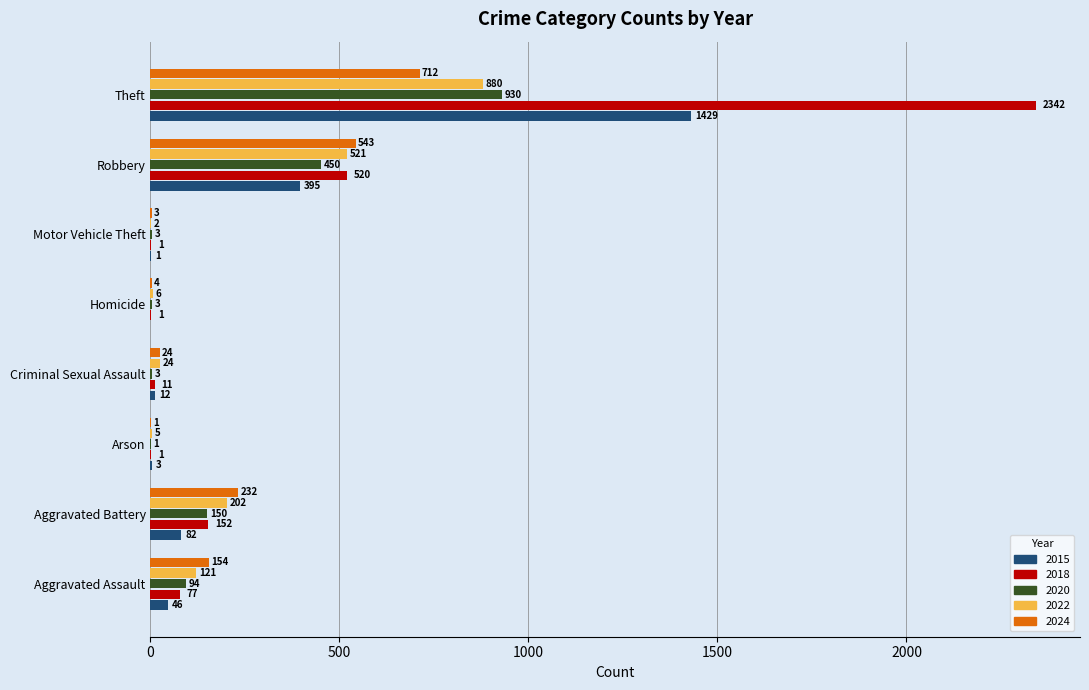

Which series has the largest total across all categories?

2018